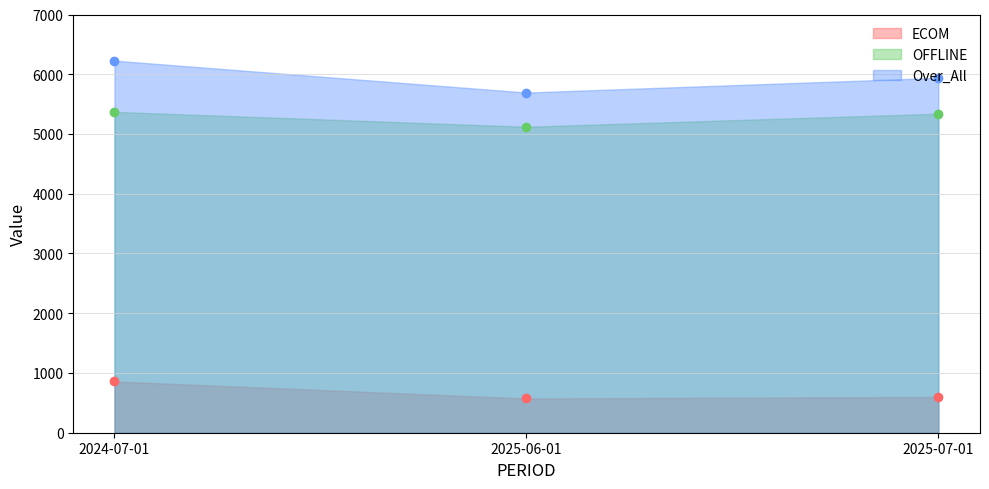

What is the total value across all series at 2025-06-01?

11388